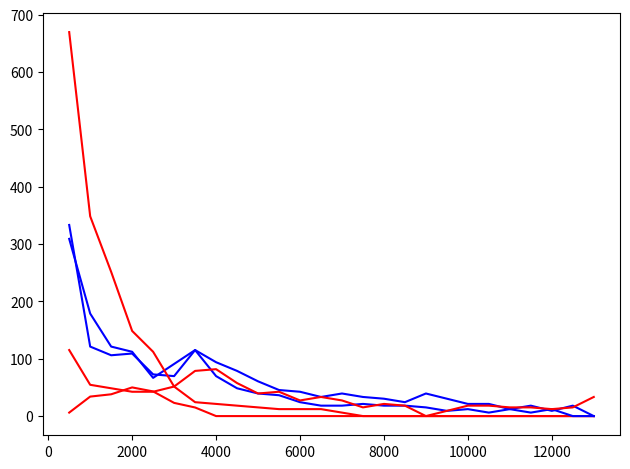

How many lines are shown in the chart?

5